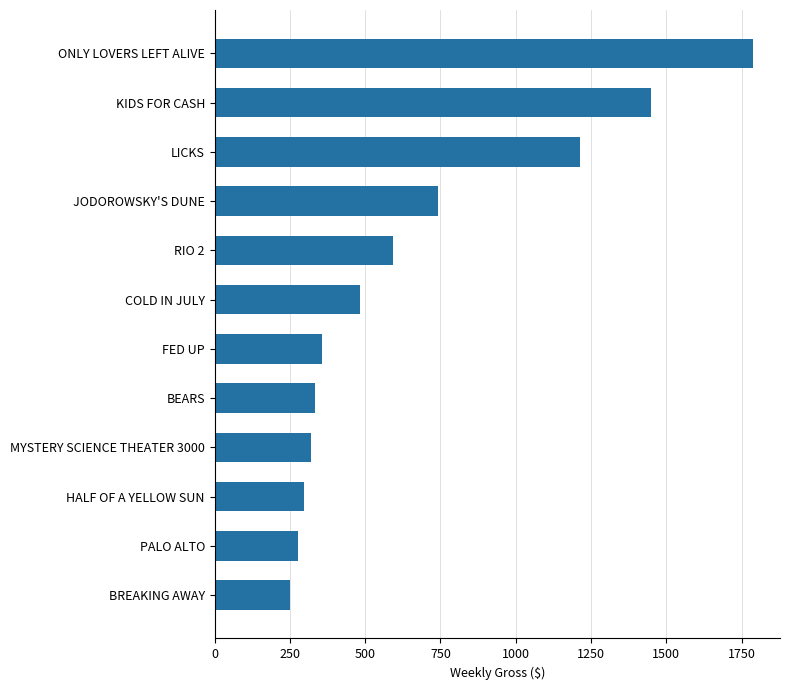

Are the bars horizontal?

Yes